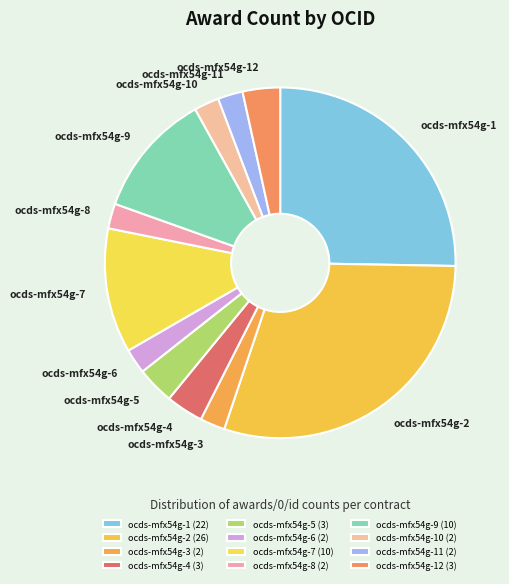

True or false: ocds-mfx54g-7 accounts for 26% of the total.

False